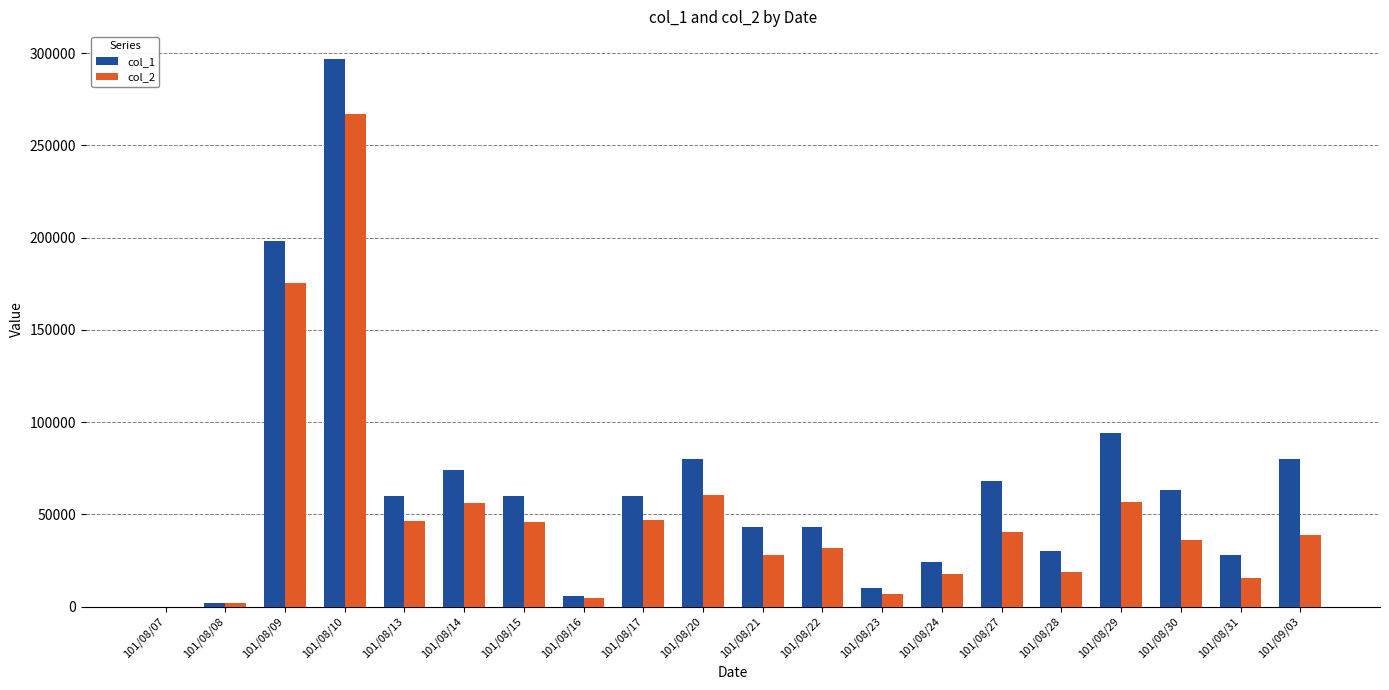

At which label does col_2 reach its peak?

101/08/10